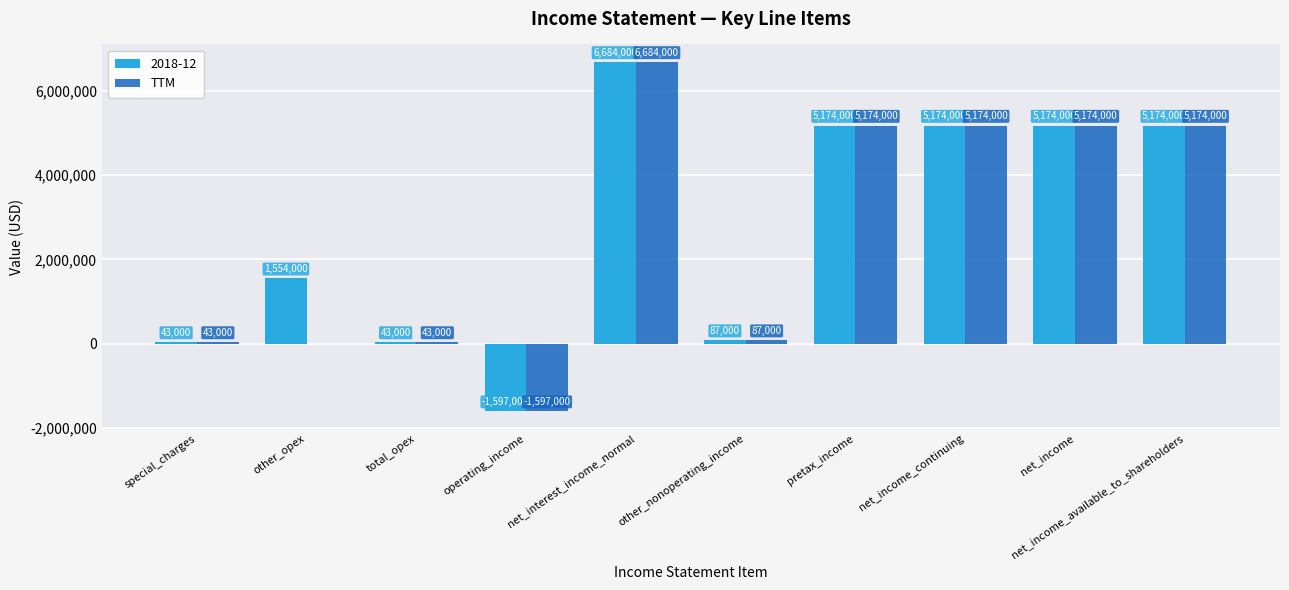

Are the bars grouped side by side (vs. stacked)?

Yes